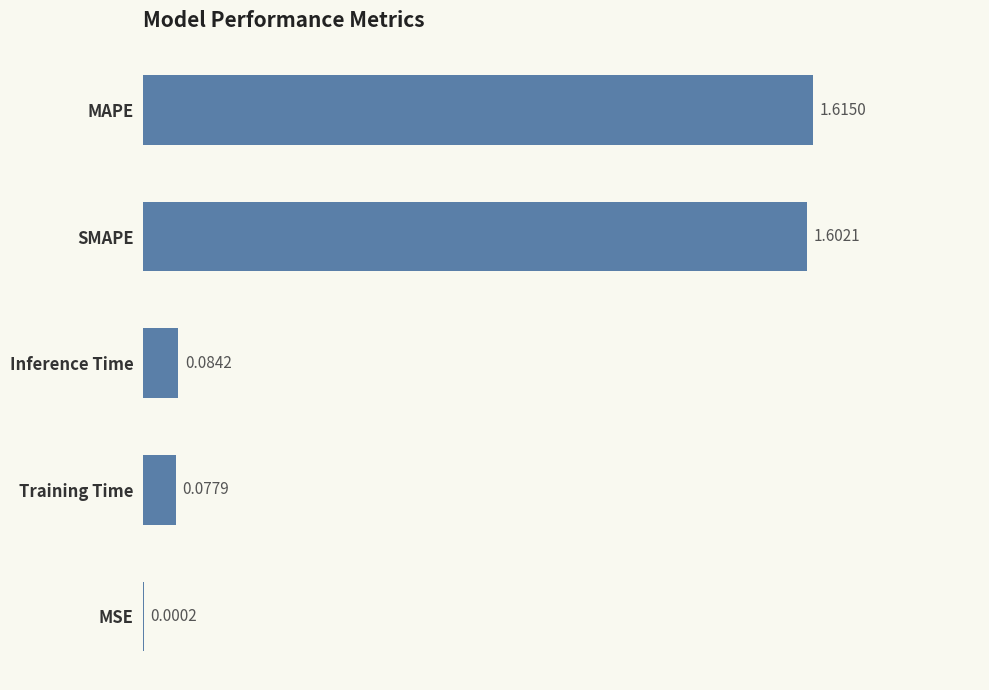

What is the change in value from SMAPE to Training Time?

-1.5